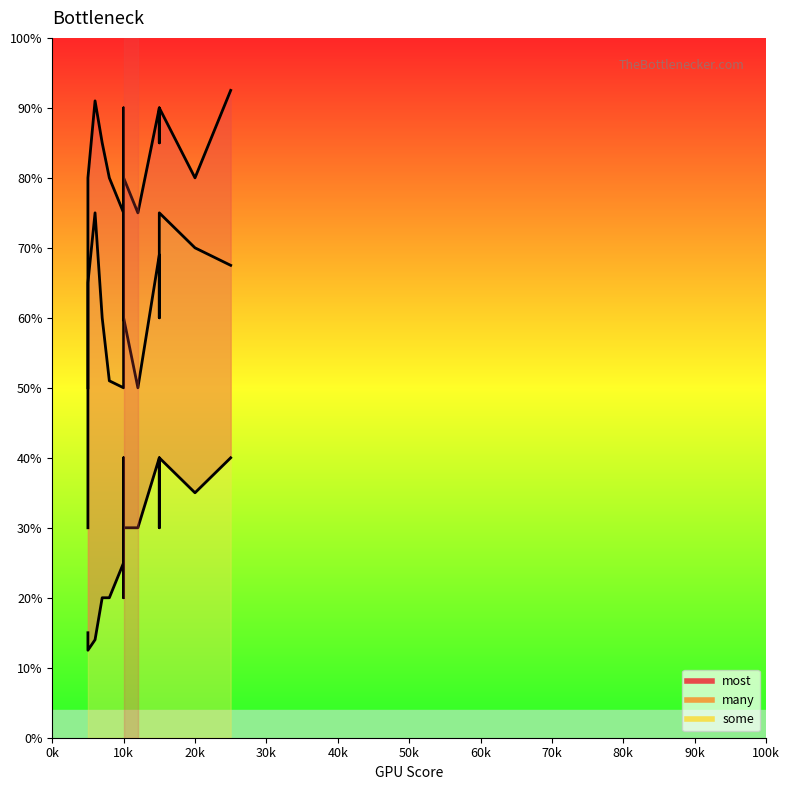

What is the average value of the many_line series?

63.8